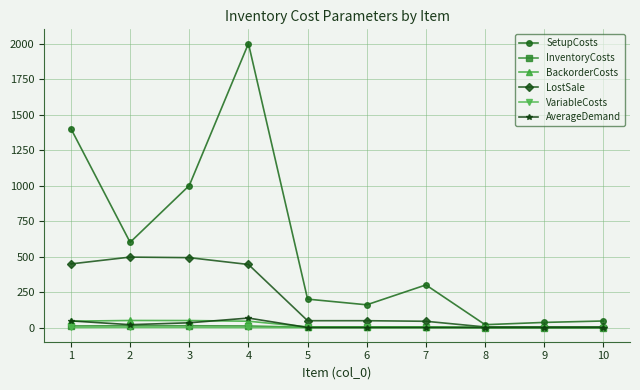

What is the sum of the SetupCosts values at 10 and 2?

646.0